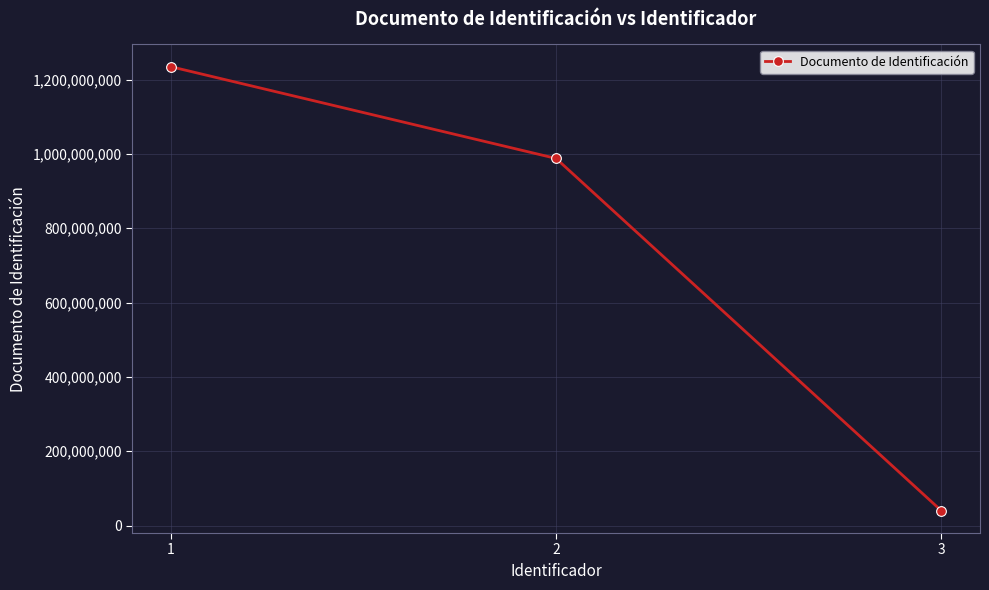

What is the smallest value displayed?

39789321